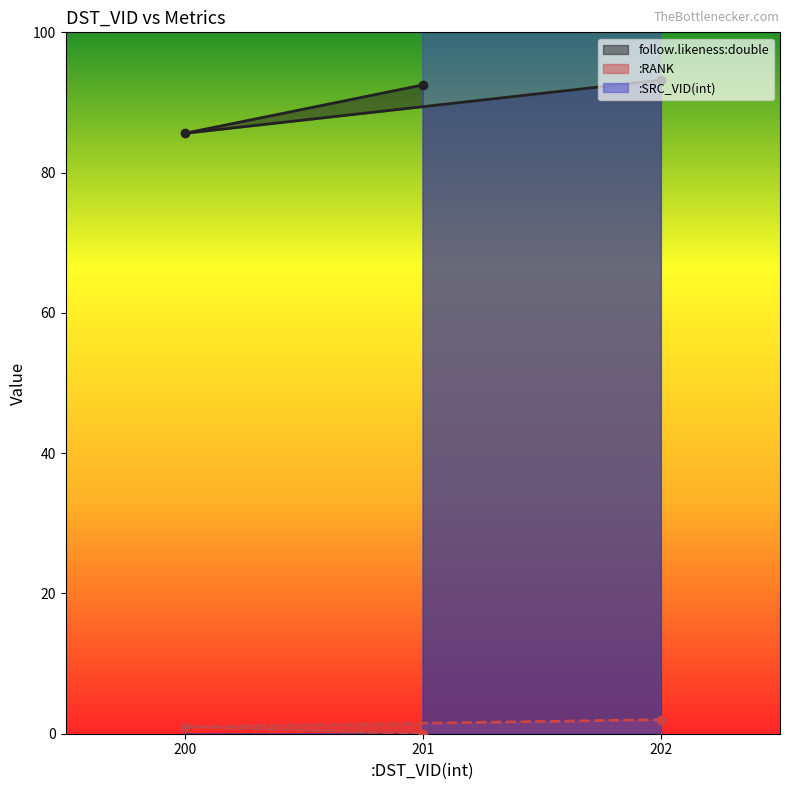

Where is :SRC_VID(int) nearest to the value 200?

201